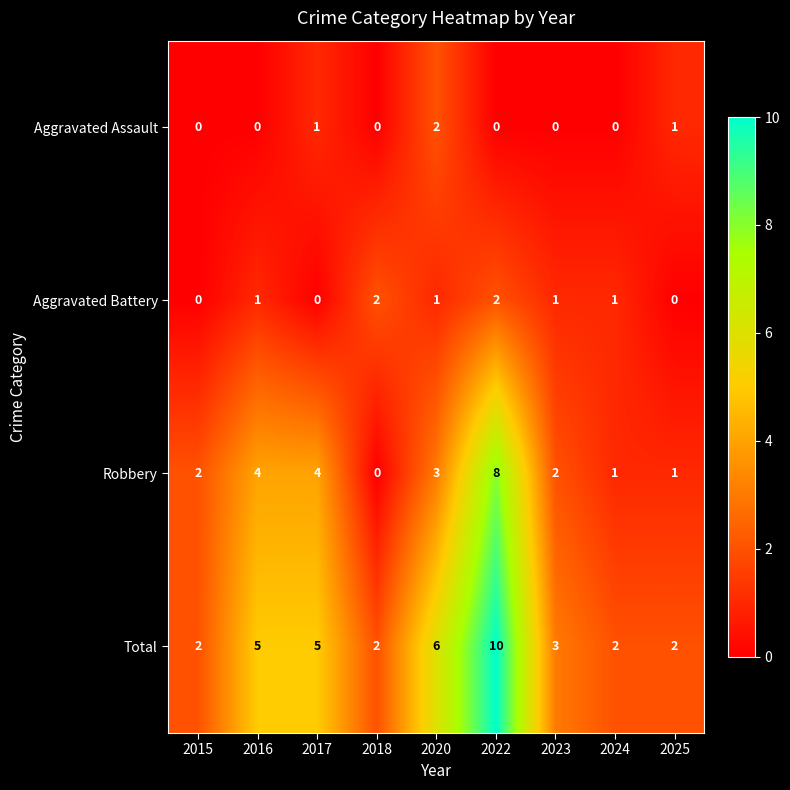

What is the maximum value shown in the chart?

10